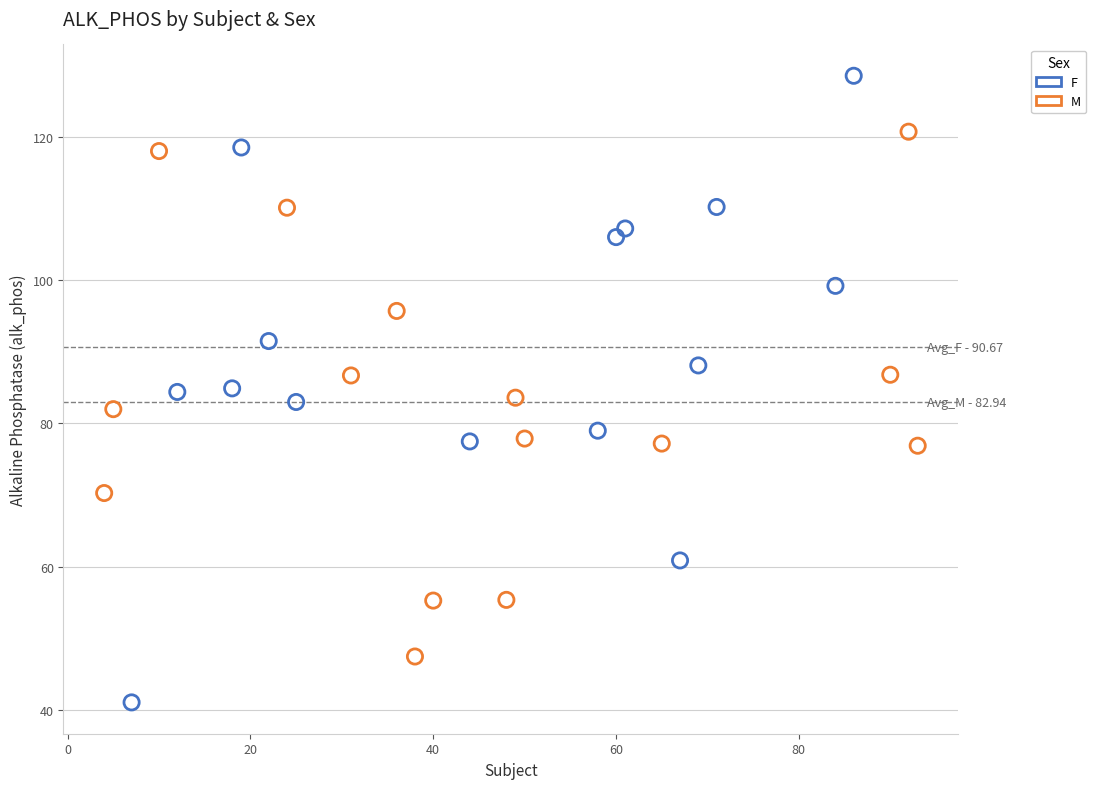

Which series has the widest spread of Y values?

F